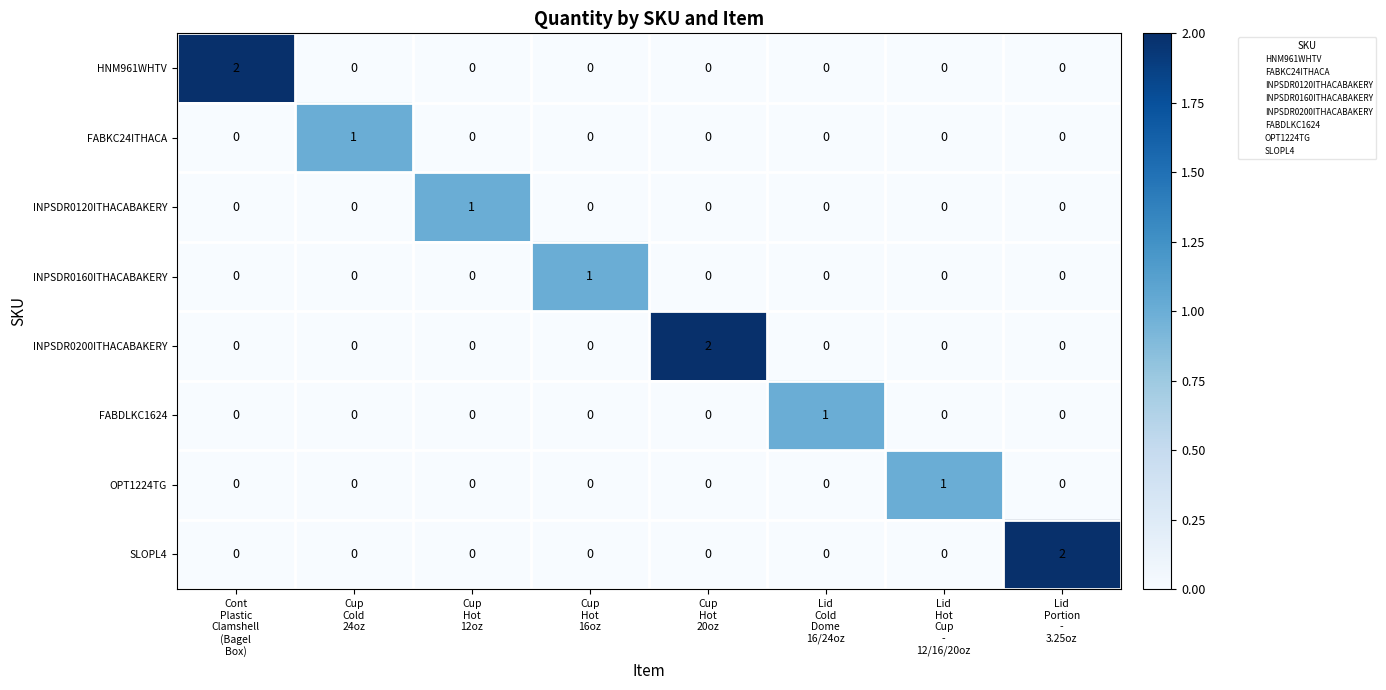

At how many categories does at least one series exceed 0?

8